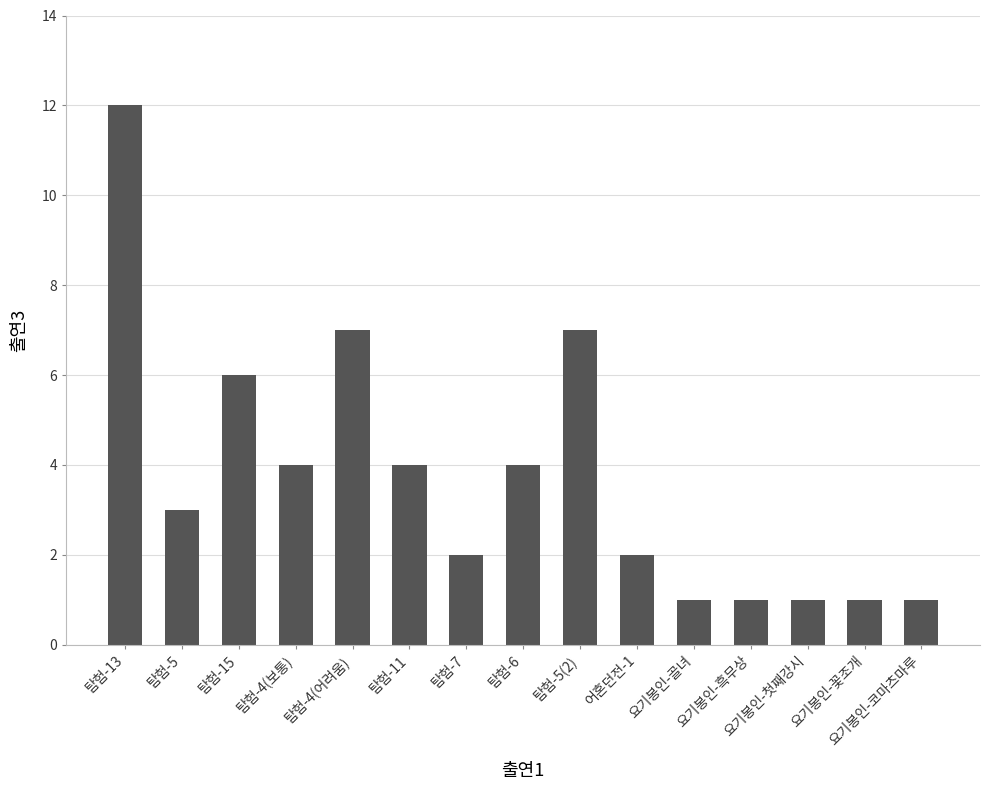

What is the difference between the values at 탐험-13 and 탐험-6?

8